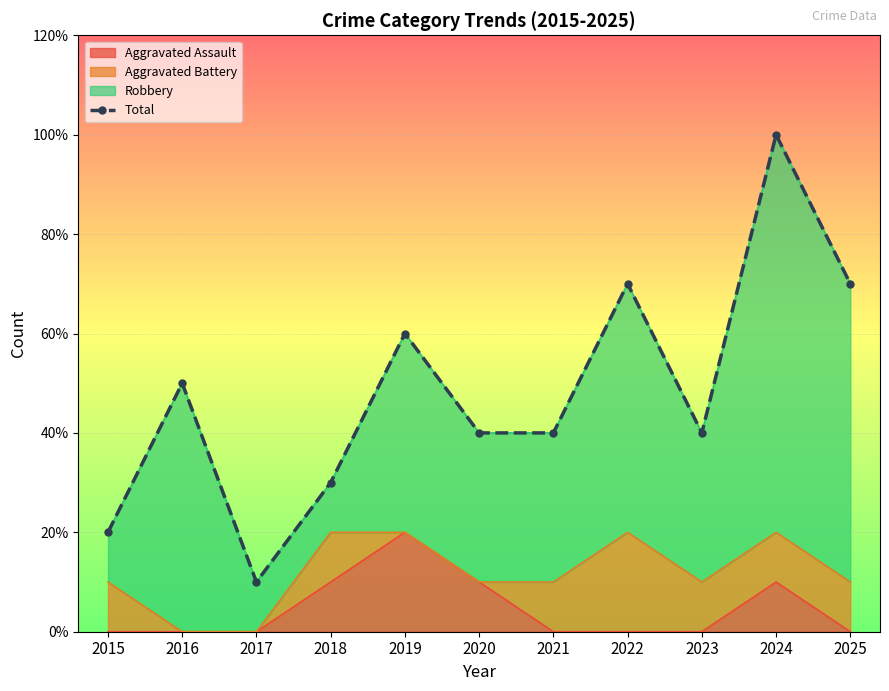

Rank the categories by value from lowest to highest.

2017, 2015, 2018, 2020, 2021, 2023, 2016, 2019, 2022, 2025, 2024